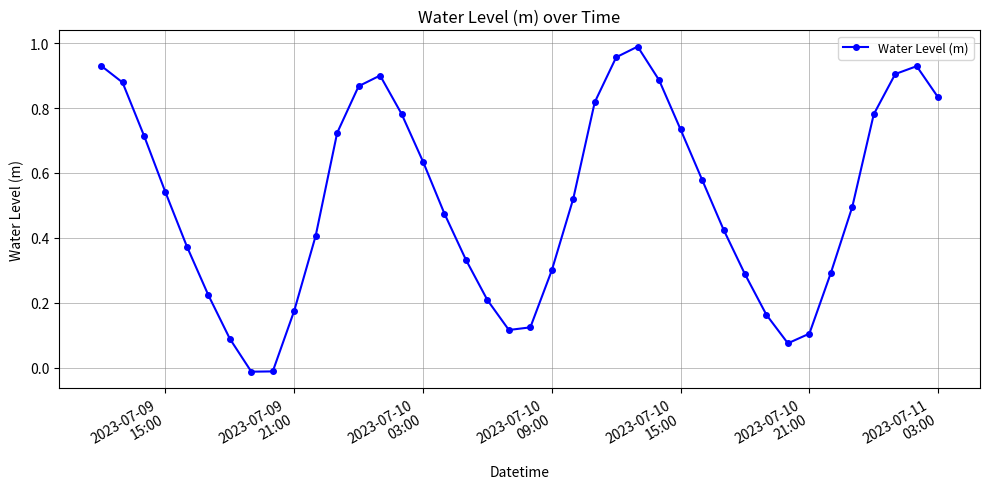

How many interior local peaks (higher than both neighbors) does the data have?

3